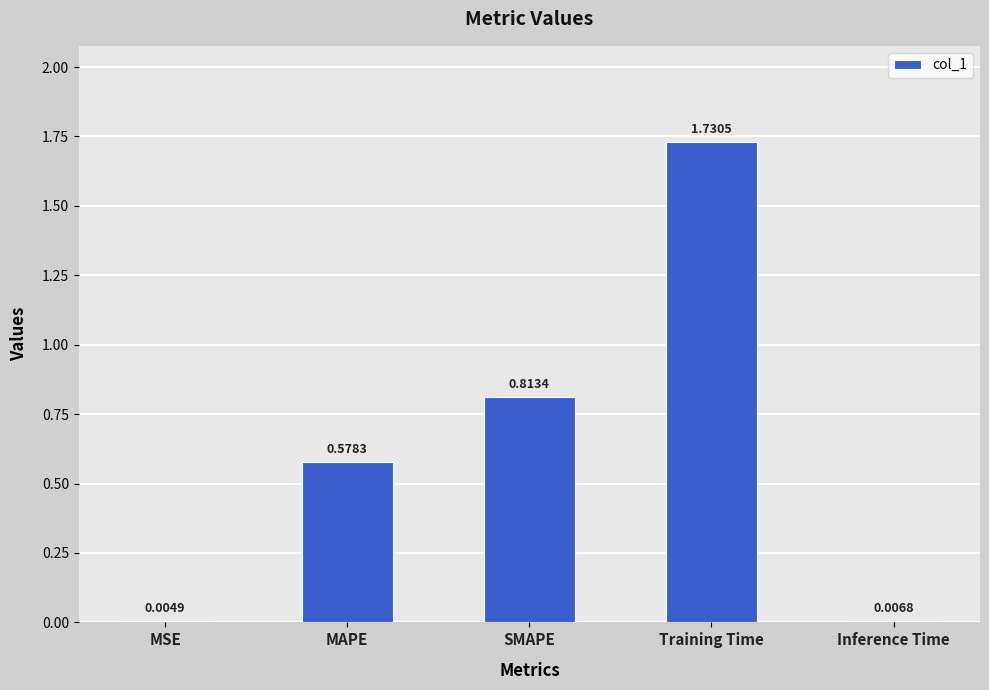

What is the sum of all values?

3.1